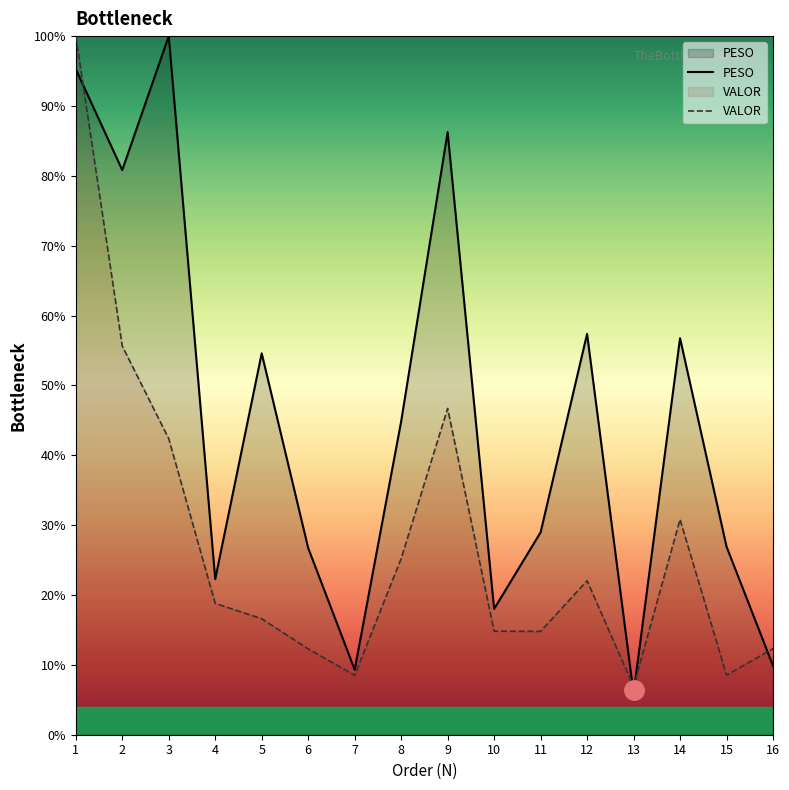

What is the difference between the maximum and minimum values in the PESO series?

94.1